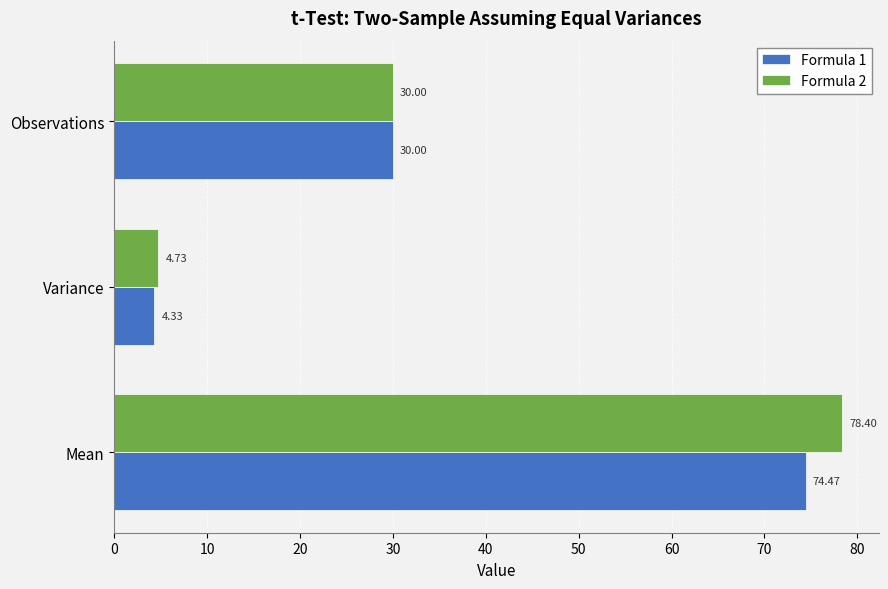

At which label does Formula 2 reach its peak?

Mean